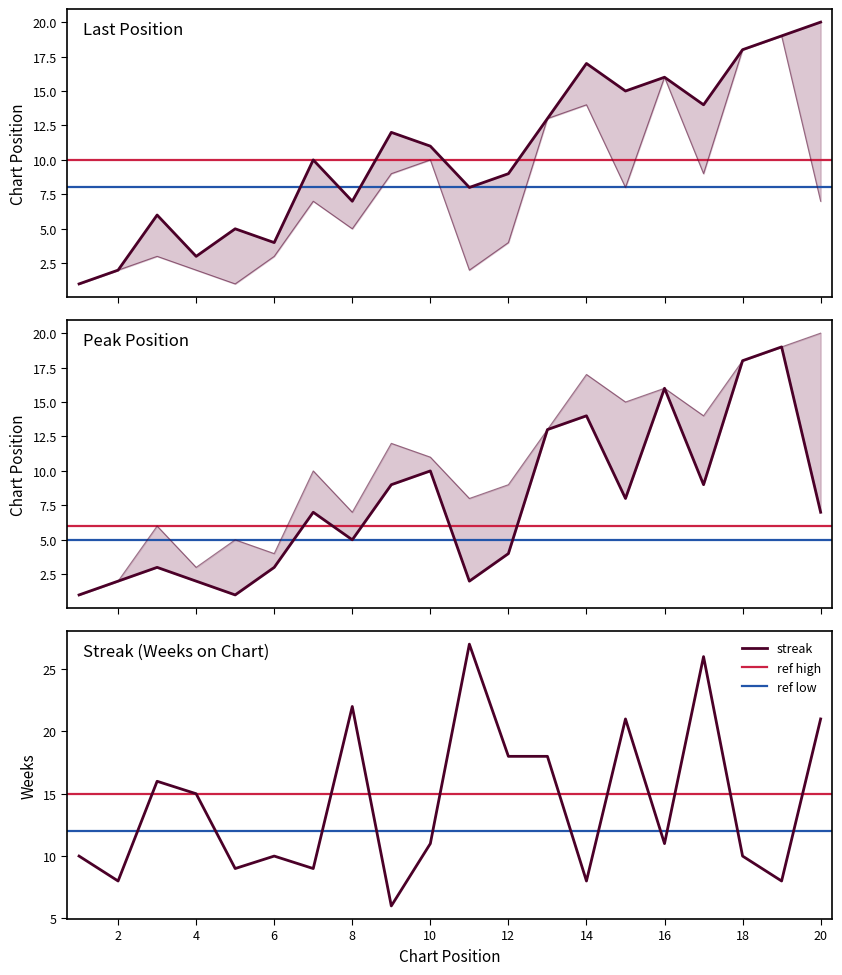

How many lines are shown in the chart?

3